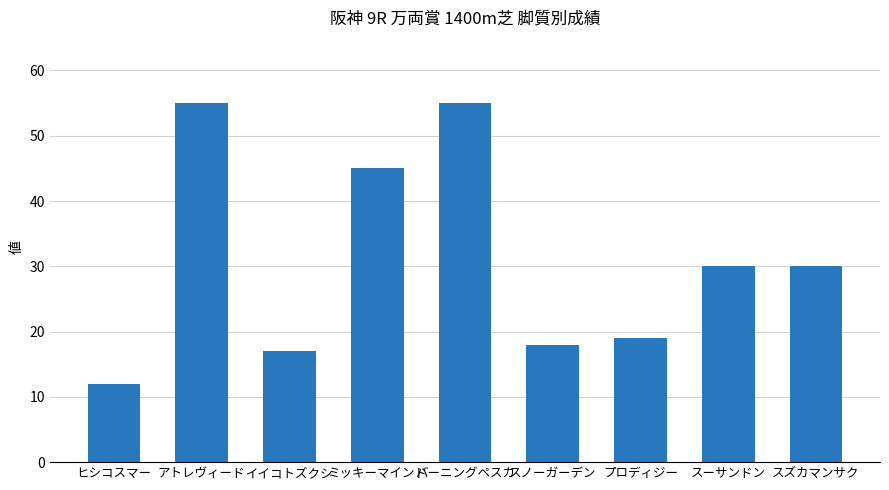

What is the maximum value shown in the chart?

55